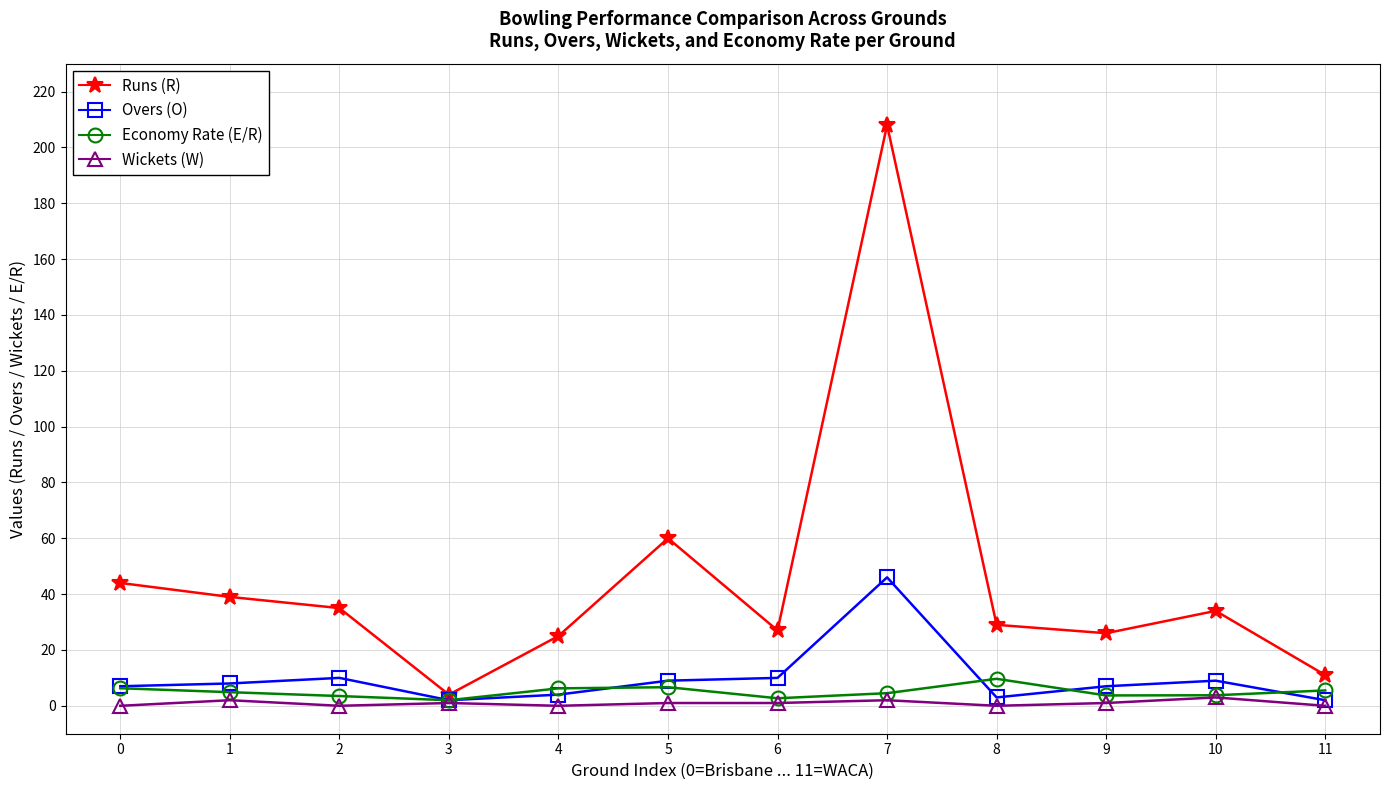

How many series are shown in this chart?

4